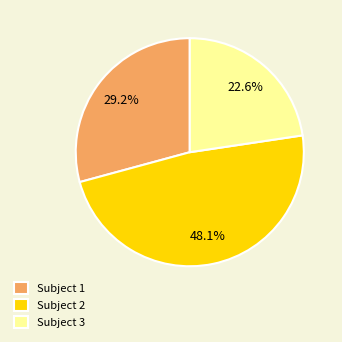

Rank the categories by value from highest to lowest.

Subject 2, Subject 1, Subject 3